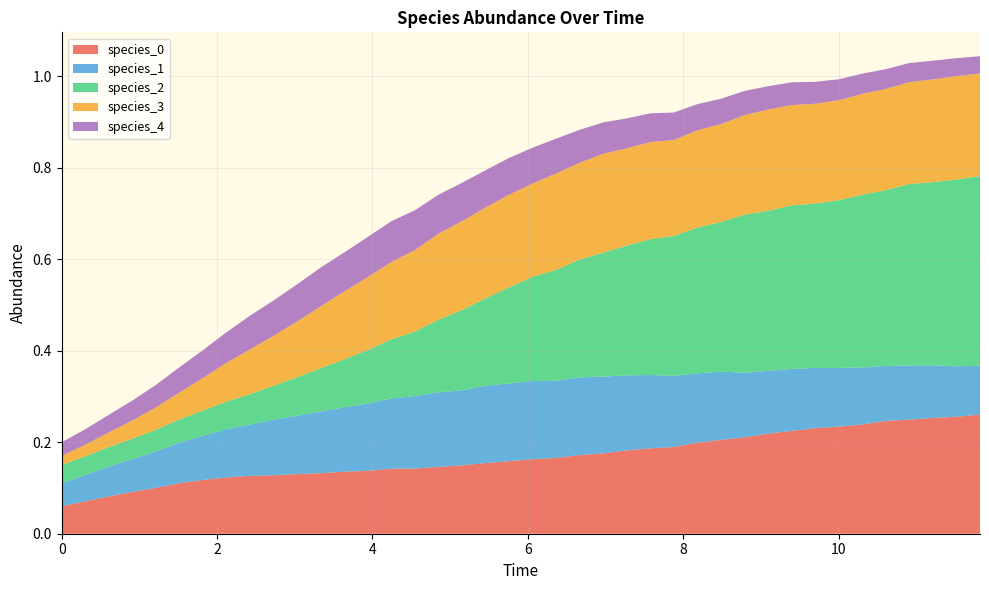

Reading left to right, extract all data points from this chart.

species_0: 0.1	0.1	0.1	0.1	0.1	0.1	0.1	0.1	0.1	0.1	0.1	0.1	0.1	0.1	0.1	0.1	0.1	0.1	0.2	0.2	0.2	0.2	0.2	0.2	0.2	0.2	0.2	0.2	0.2	0.2	0.2	0.2	0.2	0.2	0.2	0.2	0.2	0.3	0.3	0.3
species_1: 0.1	0.1	0.1	0.1	0.1	0.1	0.1	0.1	0.1	0.1	0.1	0.1	0.1	0.1	0.2	0.2	0.2	0.2	0.2	0.2	0.2	0.2	0.2	0.2	0.2	0.2	0.2	0.2	0.1	0.1	0.1	0.1	0.1	0.1	0.1	0.1	0.1	0.1	0.1	0.1
species_2: 0.0	0.0	0.0	0.0	0.0	0.1	0.1	0.1	0.1	0.1	0.1	0.1	0.1	0.1	0.1	0.1	0.2	0.2	0.2	0.2	0.2	0.2	0.3	0.3	0.3	0.3	0.3	0.3	0.3	0.3	0.3	0.4	0.4	0.4	0.4	0.4	0.4	0.4	0.4	0.4
species_3: 0.0	0.0	0.0	0.0	0.0	0.1	0.1	0.1	0.1	0.1	0.1	0.1	0.1	0.2	0.2	0.2	0.2	0.2	0.2	0.2	0.2	0.2	0.2	0.2	0.2	0.2	0.2	0.2	0.2	0.2	0.2	0.2	0.2	0.2	0.2	0.2	0.2	0.2	0.2	0.2
species_4: 0.0	0.0	0.0	0.0	0.0	0.1	0.1	0.1	0.1	0.1	0.1	0.1	0.1	0.1	0.1	0.1	0.1	0.1	0.1	0.1	0.1	0.1	0.1	0.1	0.1	0.1	0.1	0.1	0.1	0.1	0.1	0.0	0.0	0.0	0.0	0.0	0.0	0.0	0.0	0.0